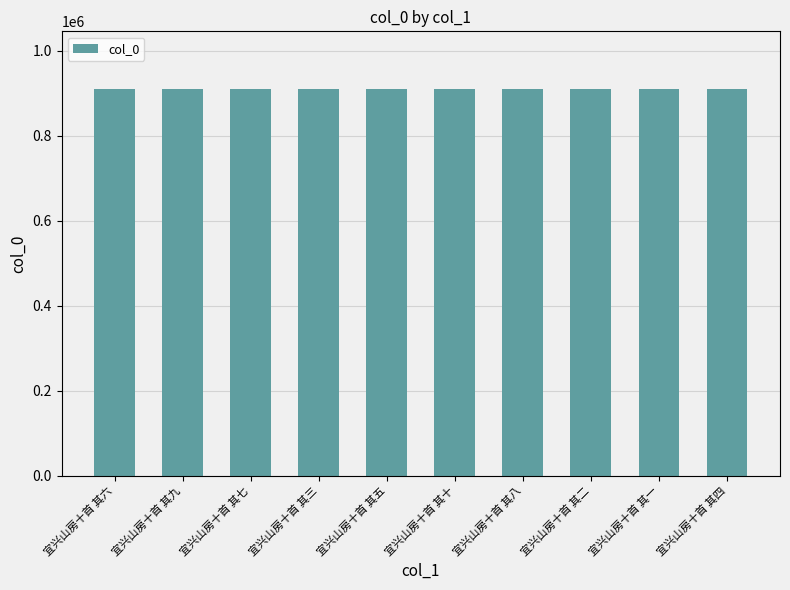

What is the maximum value shown in the chart?

908982